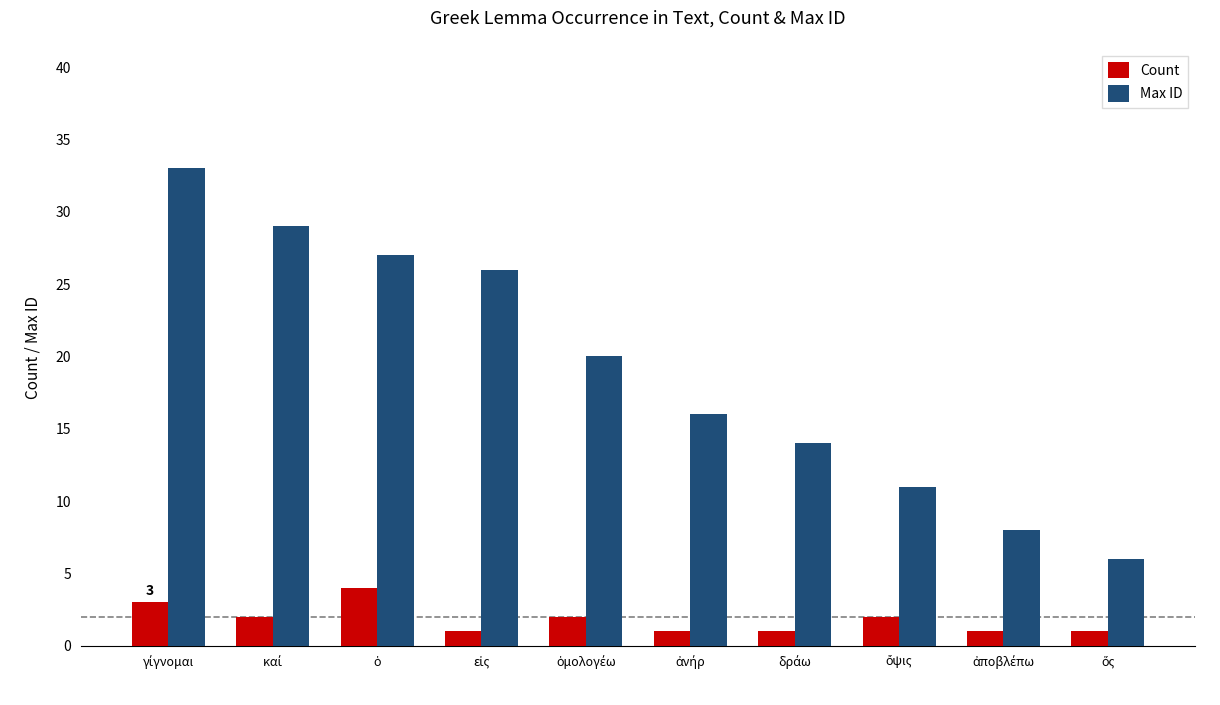

At how many categories does at least one series exceed 2?

10